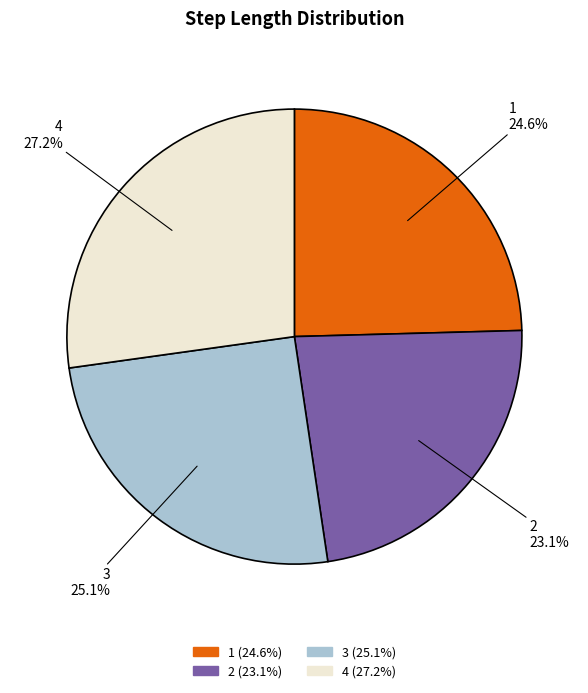

What percentage is the 1 slice, to the nearest percent?

25%